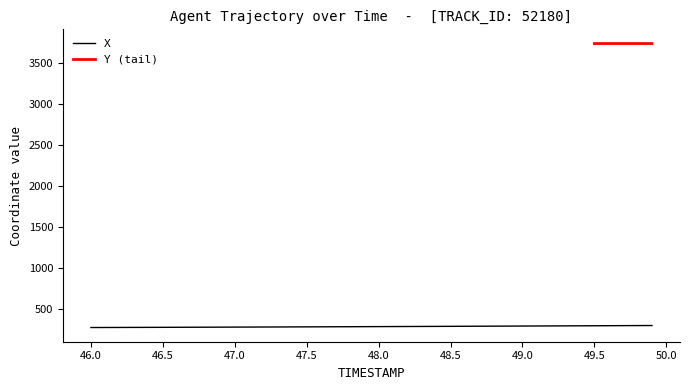

Which category has the highest value across all series?

49.9